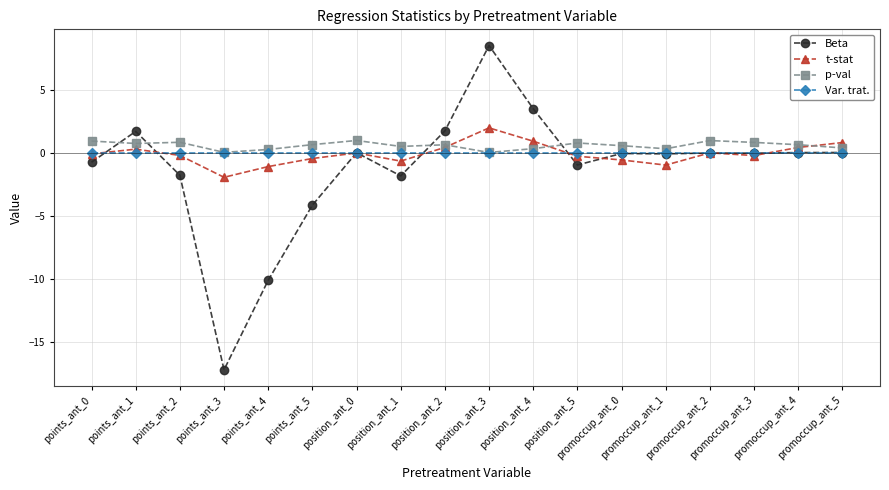

How many distinct data groups are displayed?

4